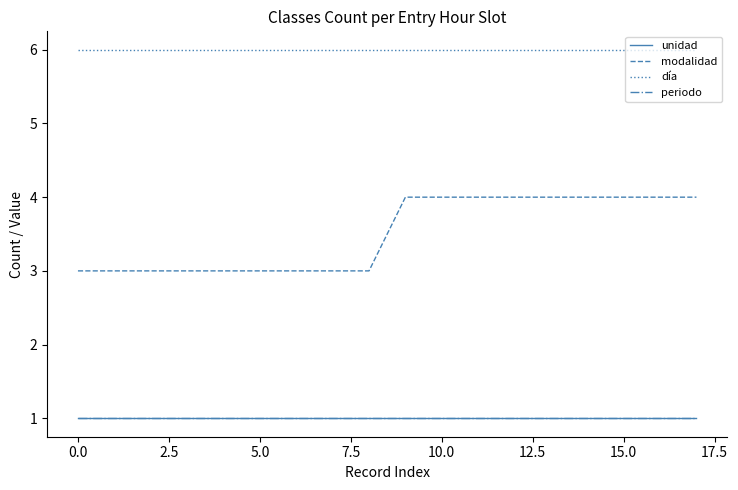

Does the chart display data point markers on the line(s)?

No